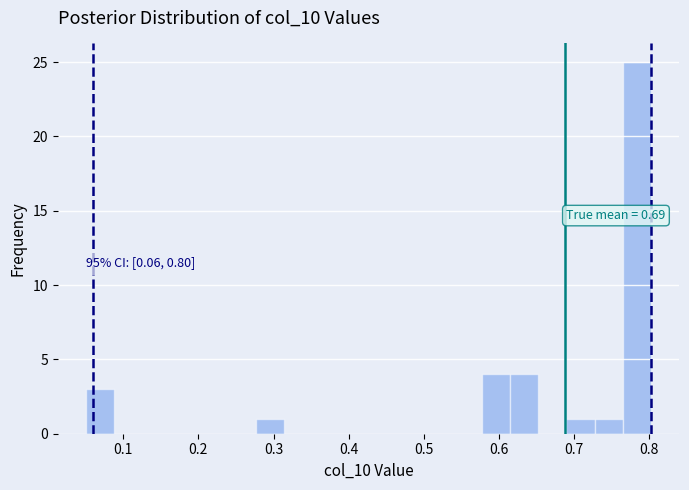

Around what value on the x-axis is the tallest bar? Give the approximate position of its centre, as read against the axis.

0.78